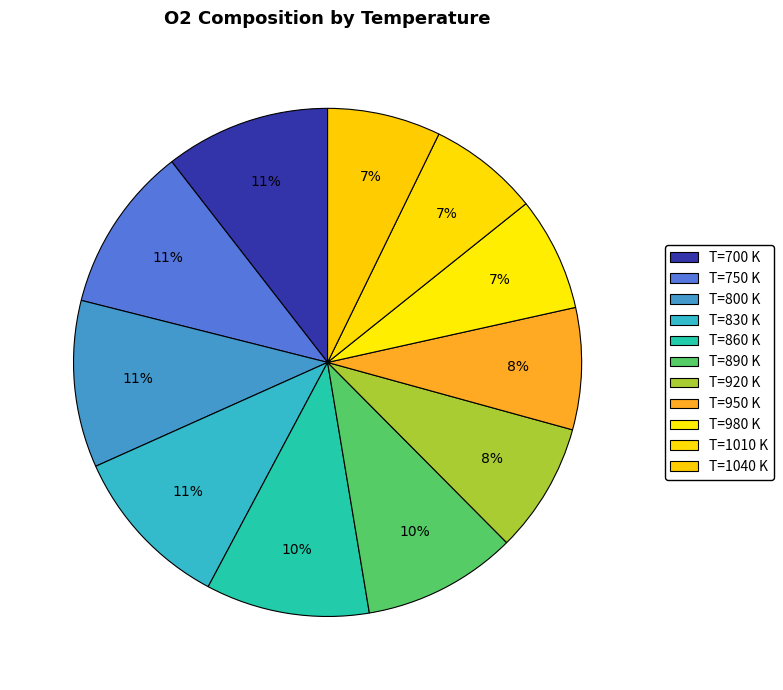

Rank the categories by value from lowest to highest.

1010, 1040, 980, 950, 920, 890, 860, 700, 830, 750, 800